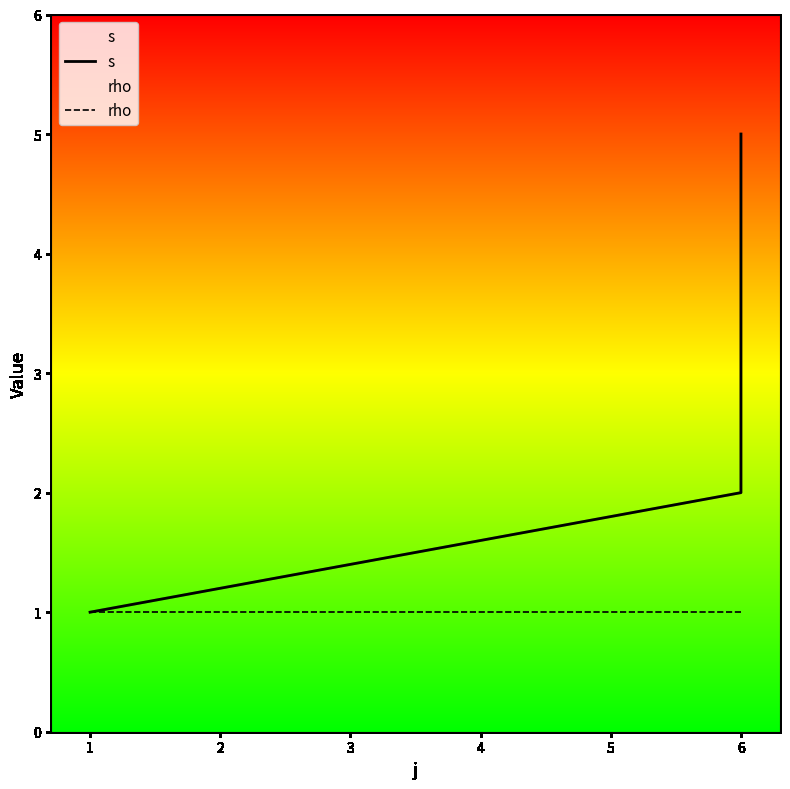

True or false: rho has a value of 1 at 6.

True